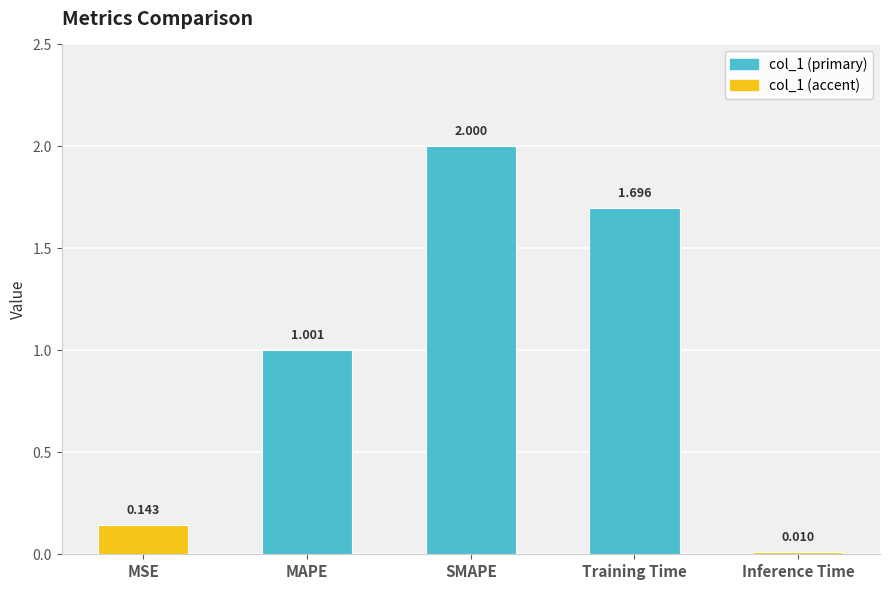

Which has a higher value, SMAPE or MAPE?

SMAPE